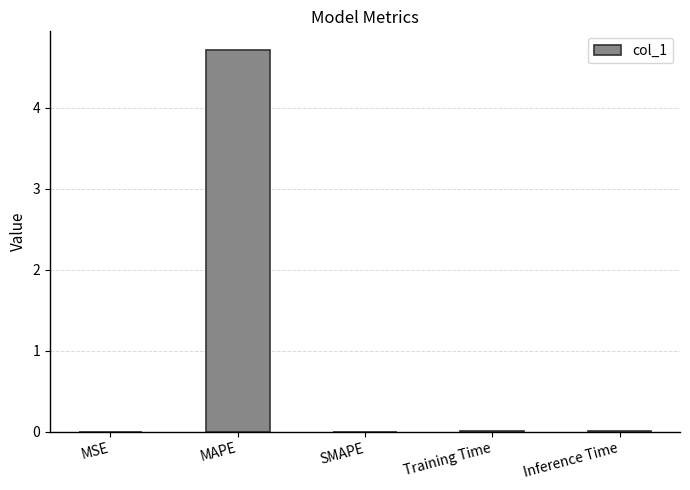

At which category does the chart reach its peak across all series?

MAPE